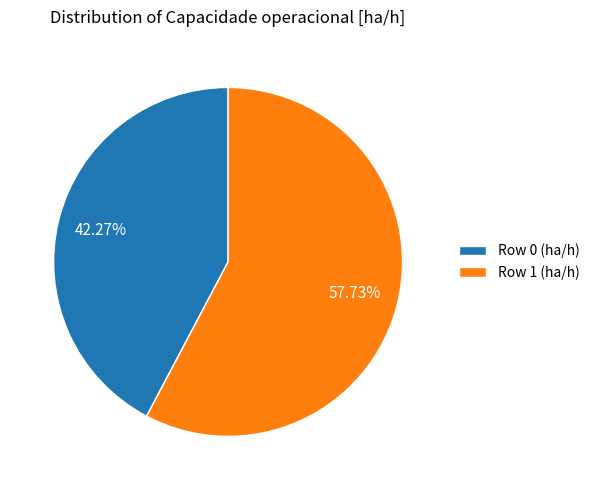

What percentage is NOT represented by Row 0?

57.7%